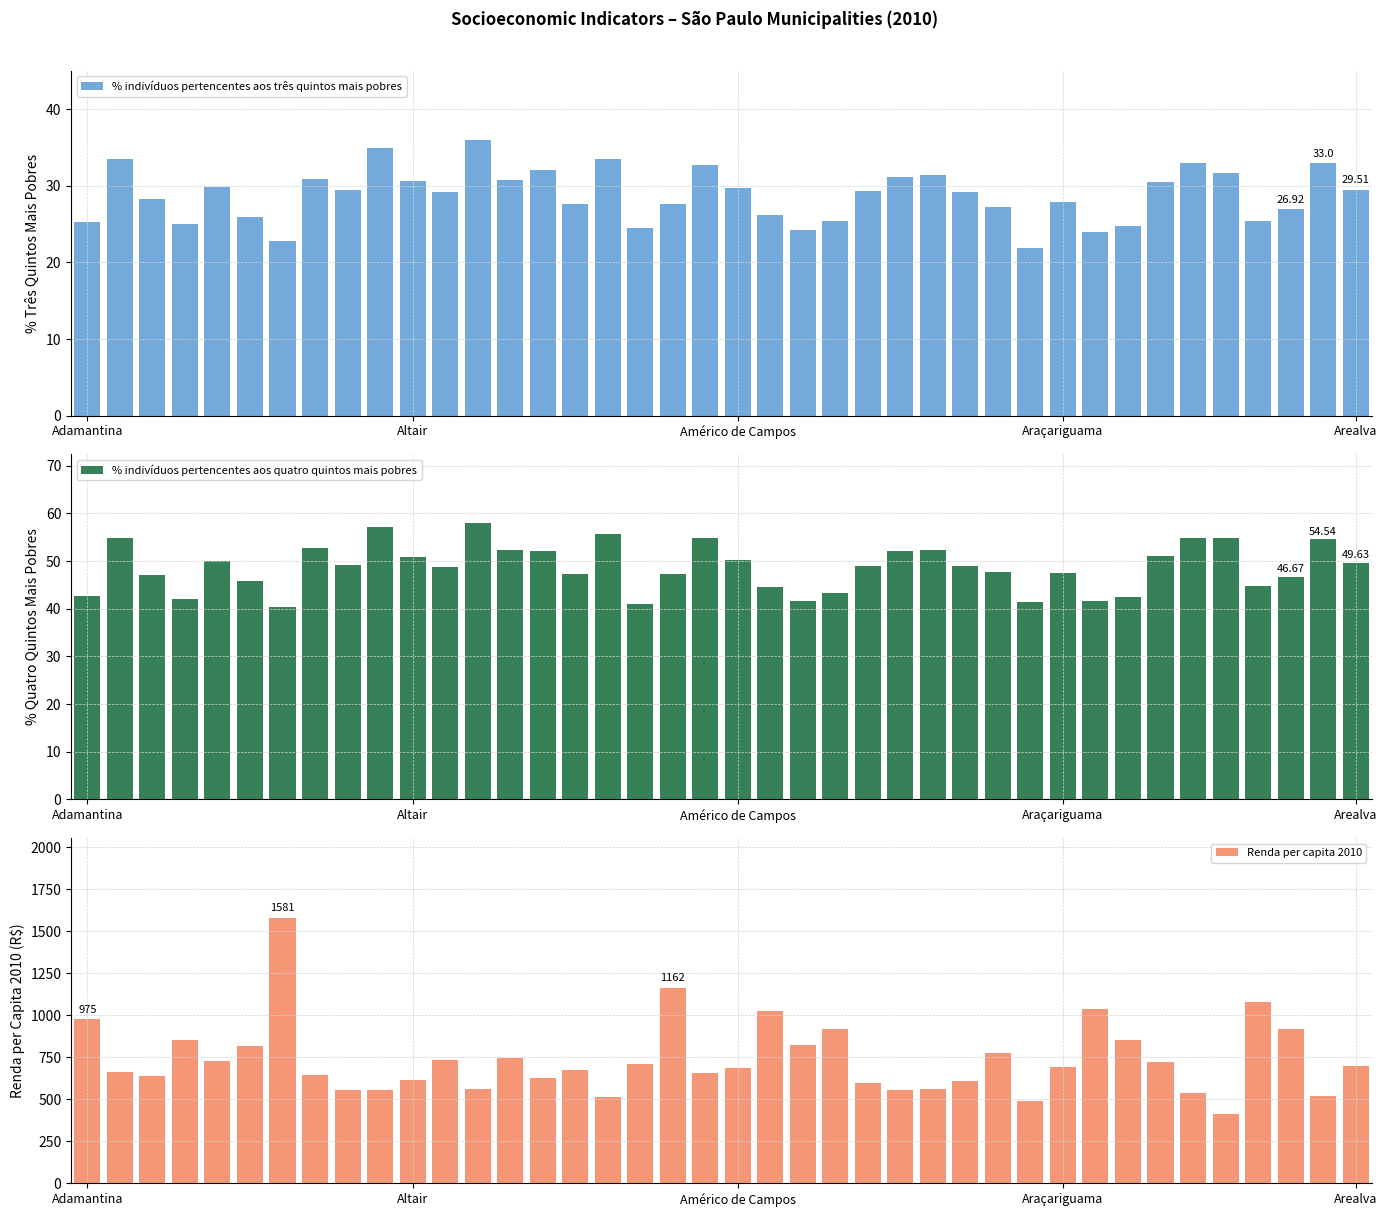

What is the smallest value displayed?

21.9